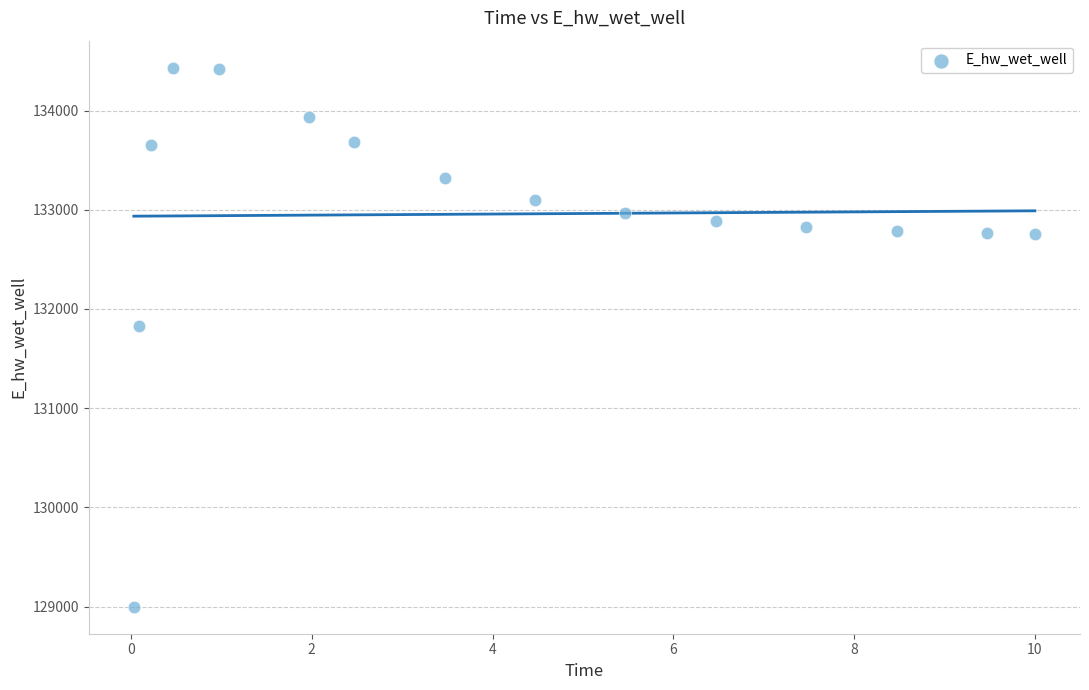

What Y value in the scatter plot is closest to 131715?

131832.8